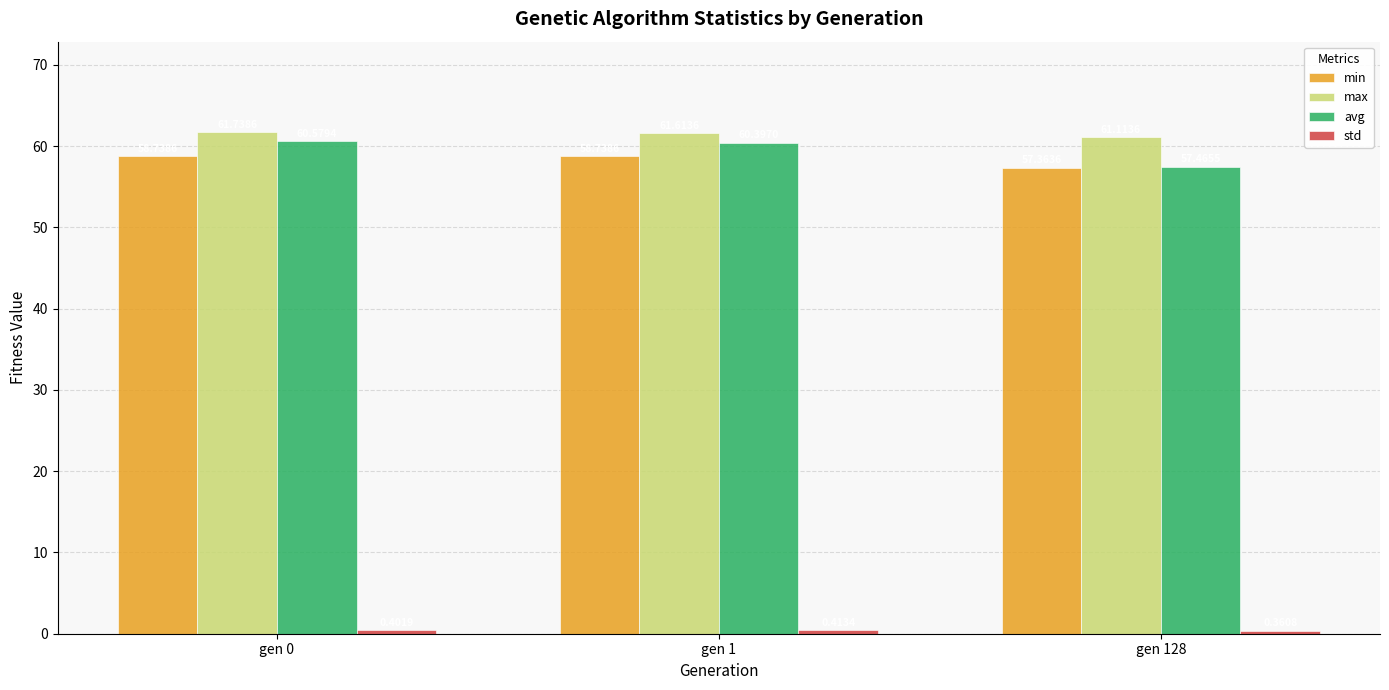

Which label corresponds to the largest value in the chart?

gen 0